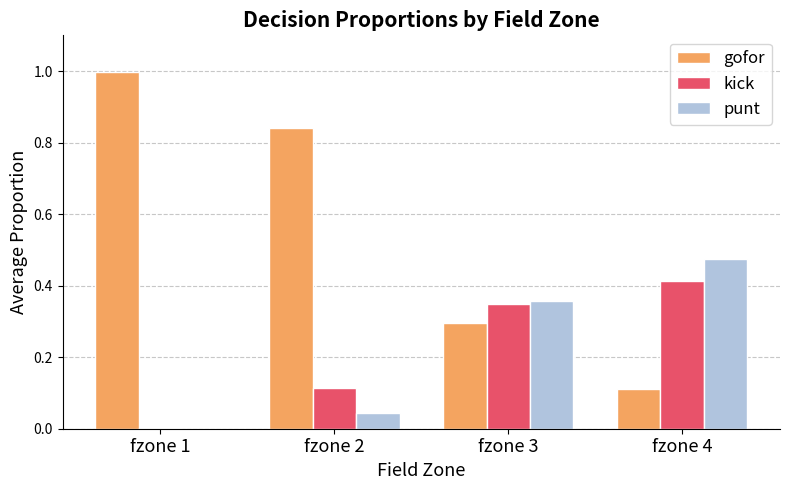

Between fzone 2 and fzone 3, which series saw the biggest shift?

gofor